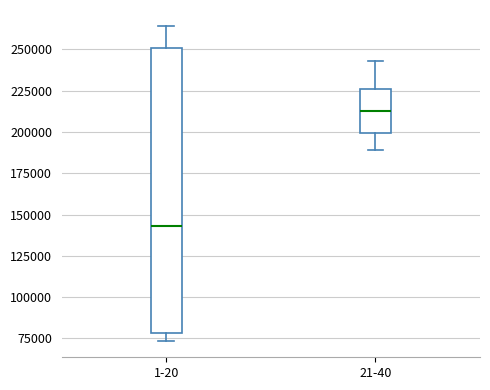

Where is the lower edge of the box for 21-40 on the y-axis? The values are not printed on the chart, so give them approximately, as read against the axis.

200000